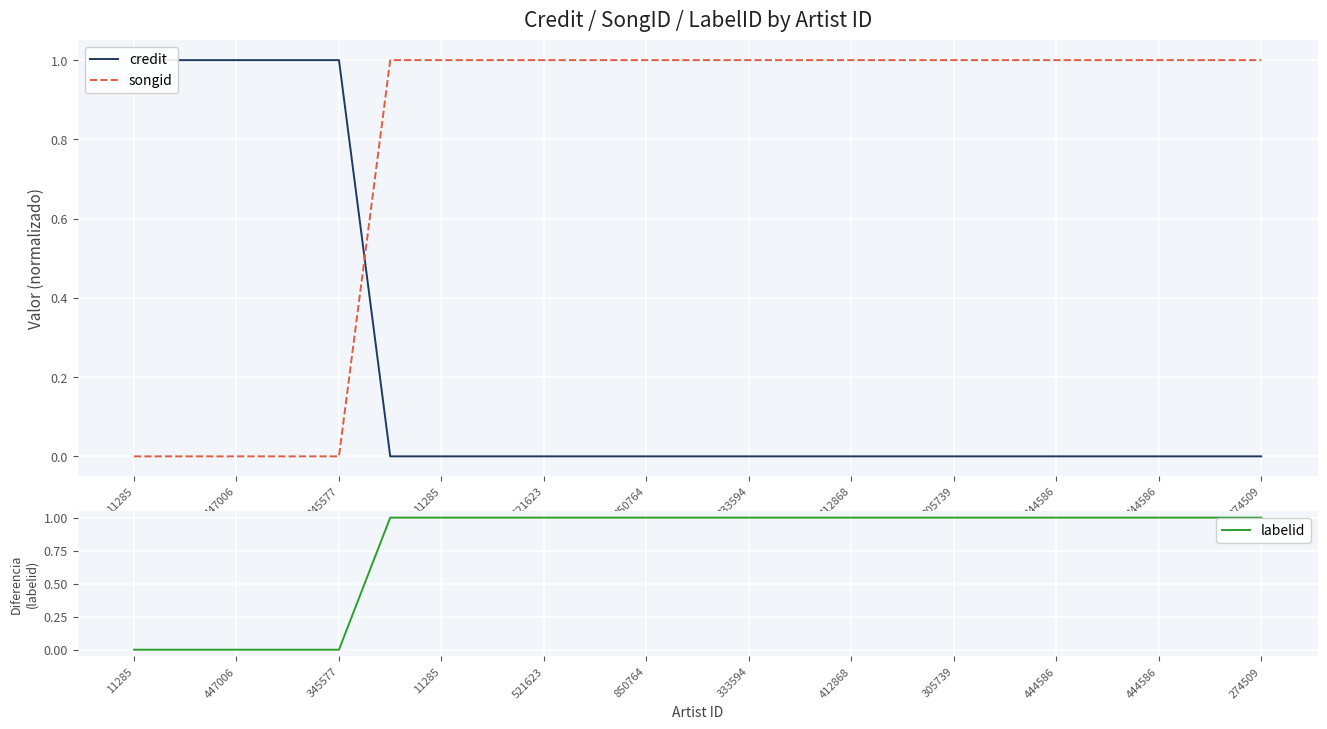

After their last crossing, which series has the higher values: credit or songid?

songid